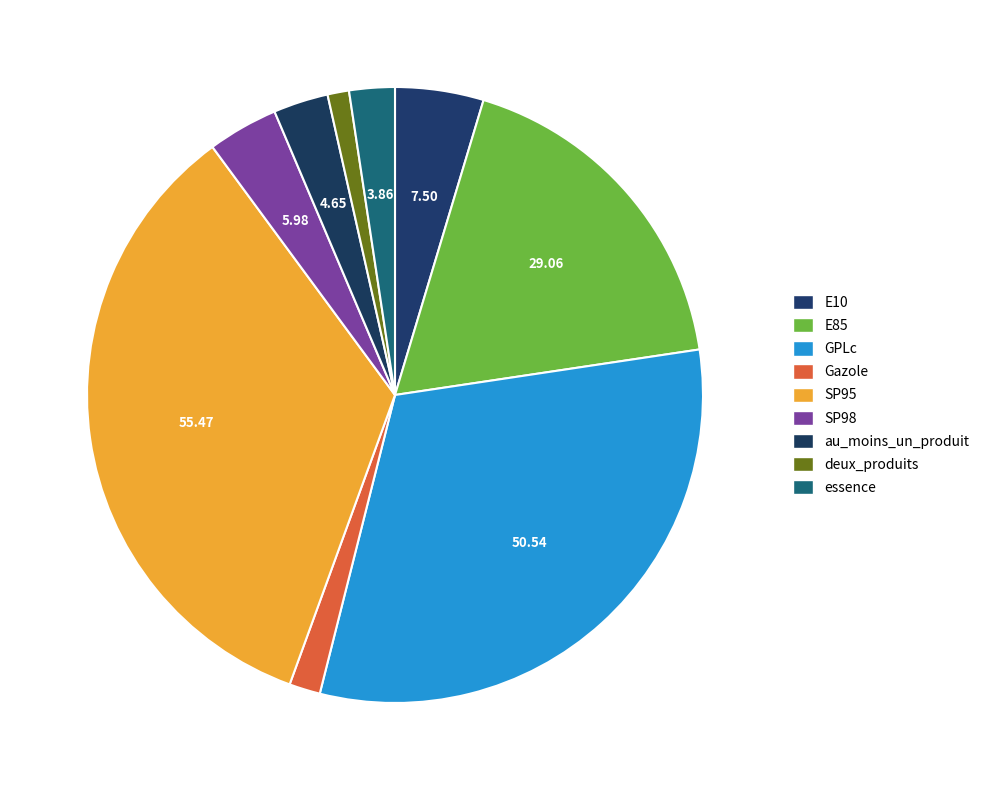

Which slice is the smallest?

deux_produits